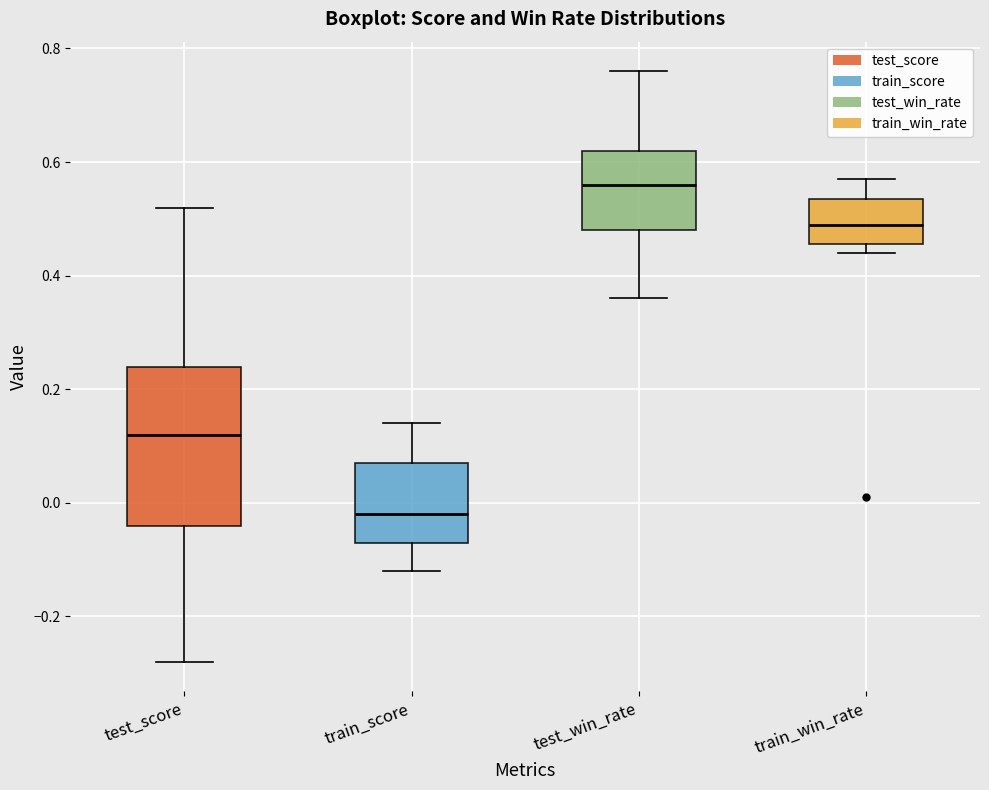

Reading left to right, read every box against the y-axis: the position of its median line, the range the box covers, and the ends of its whiskers. The values are not printed on the chart, so give them approximately, as read against the axis.

test_score: median 0.12, box -0.04 to 0.24, whiskers -0.28 to 0.52
train_score: median -0.02, box -0.06 to 0.08, whiskers -0.12 to 0.14
test_win_rate: median 0.56, box 0.48 to 0.62, whiskers 0.36 to 0.76
train_win_rate: median 0.50, box 0.46 to 0.54, whiskers 0.44 to 0.58